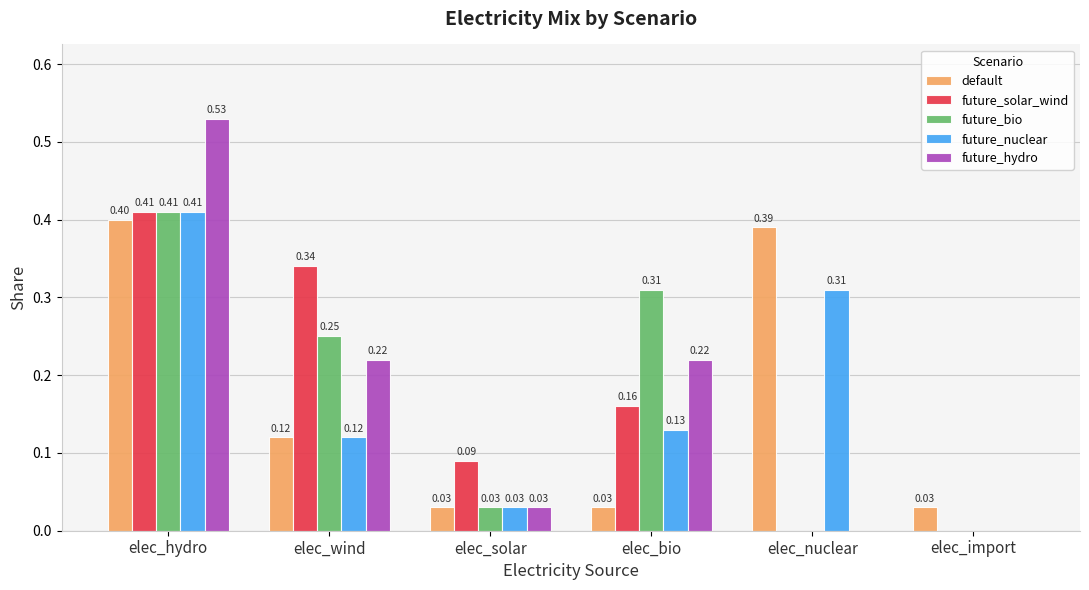

At which category is the sum across all series the highest?

elec_hydro